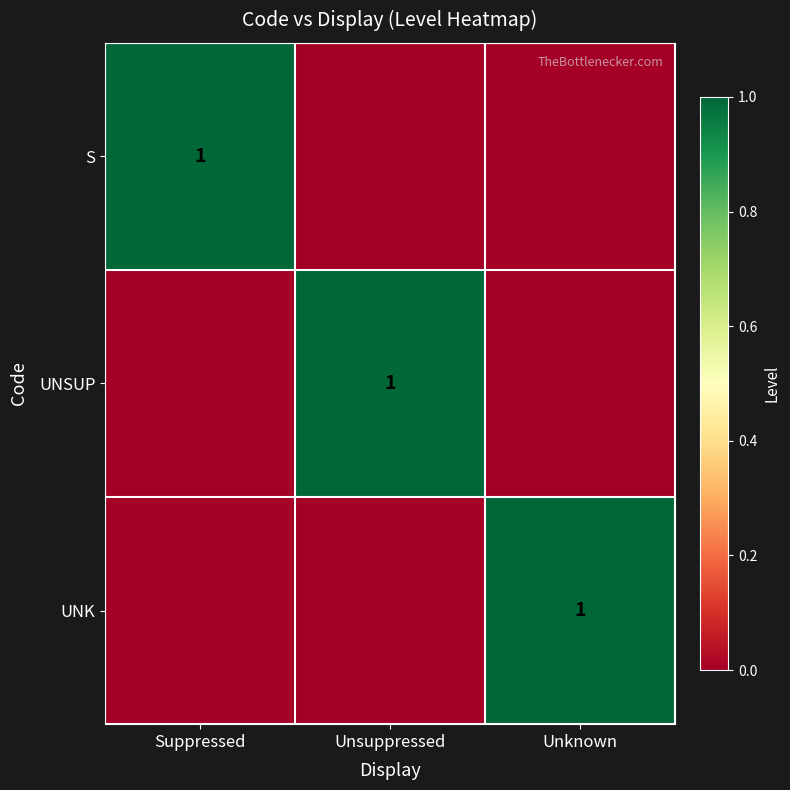

The UNSUP series shows 1 at Unsuppressed. True or false?

True